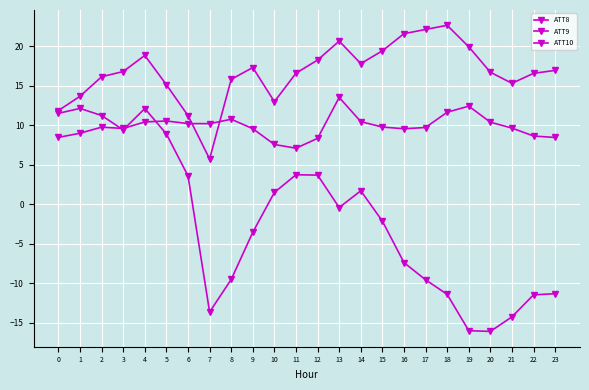

Count the number of categories in the chart.

24